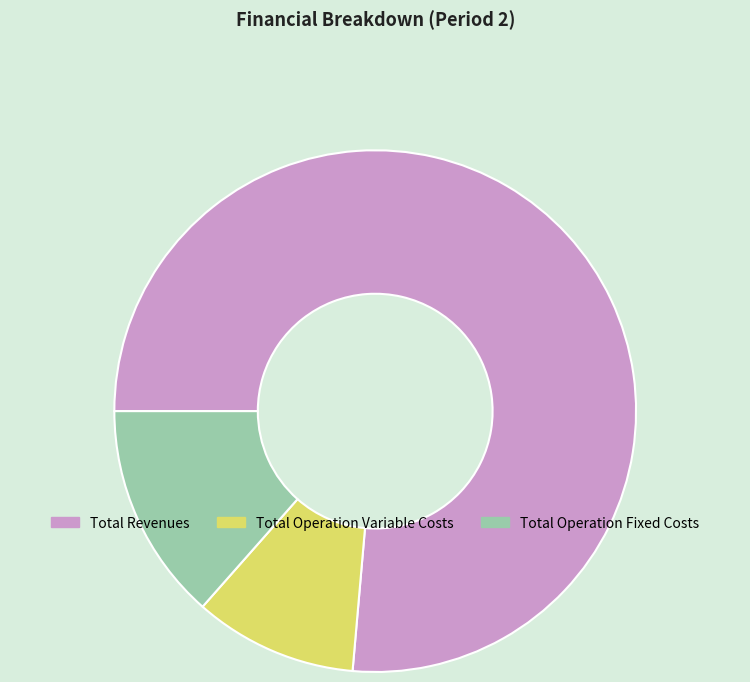

Which category has the biggest portion of the pie?

Total Revenues